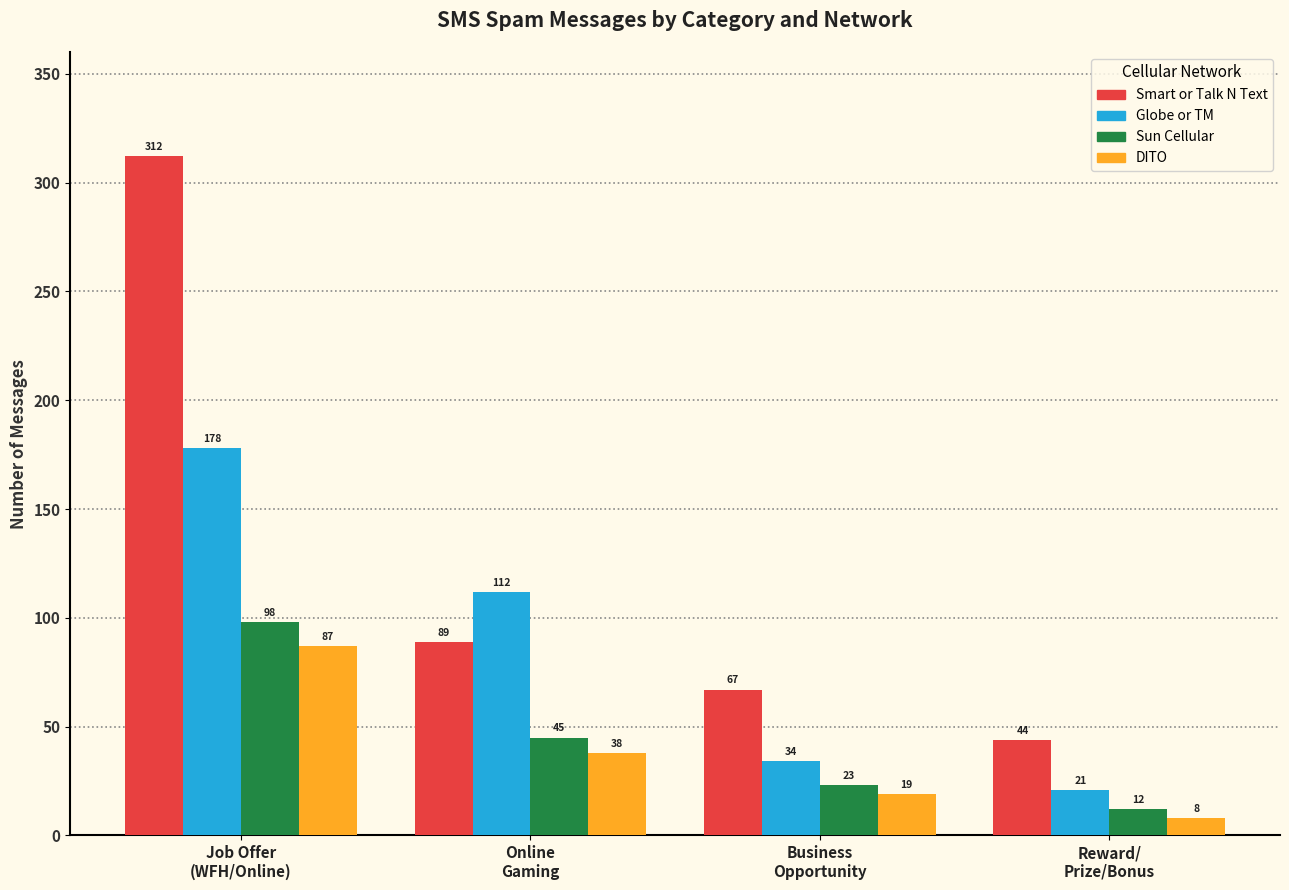

List the series in order of their peak value, lowest first.

DITO, Sun Cellular, Globe or TM, Smart or Talk N Text